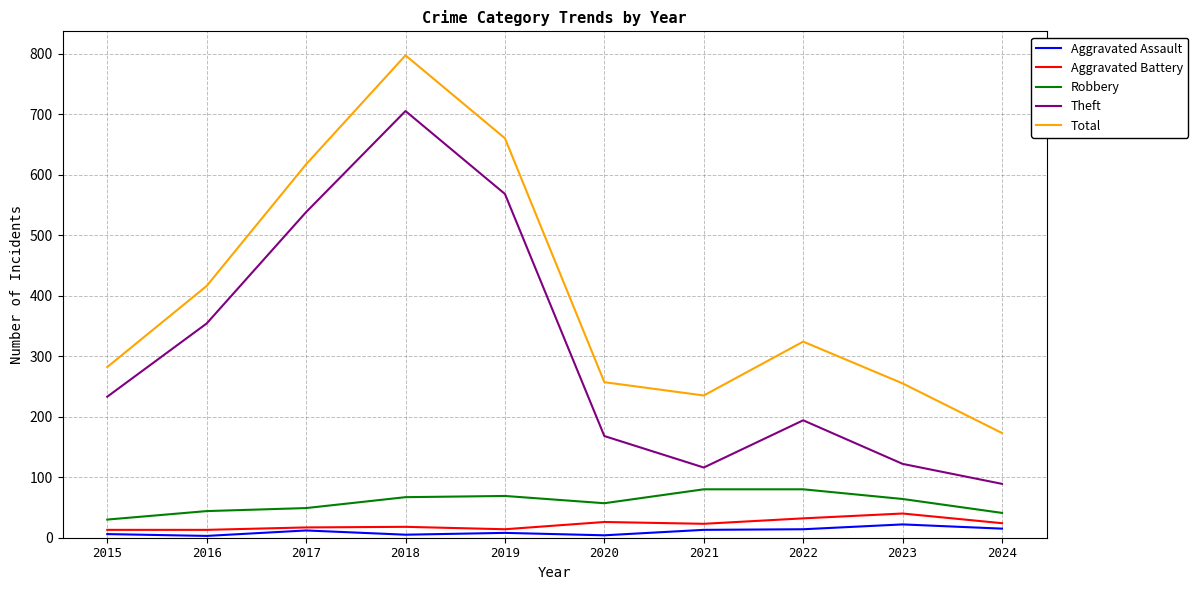

Which series has the largest range (max minus min)?

Total